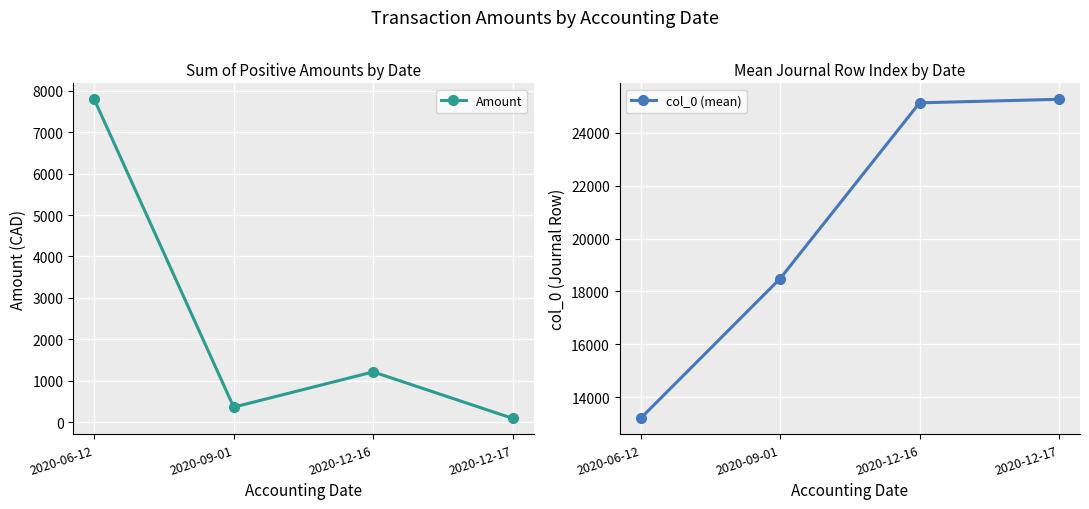

Read the col_0 (mean) value at 2020-12-16.

25132.0